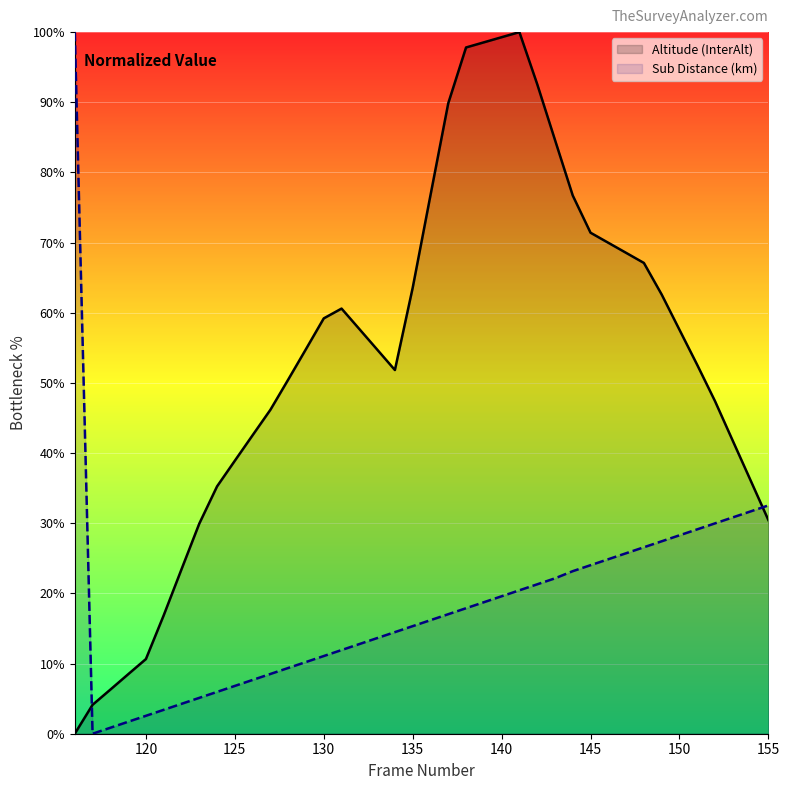

Reading right to left, what are all the values shown in this chart?

Altitude (InterAlt): 30.5	36.1	41.7	47.4	52.6	57.6	62.6	67.1	68.5	70.0	71.4	76.7	84.6	92.6	100.0	99.3	98.5	97.8	89.9	76.7	63.6	51.8	54.8	57.7	60.6	59.2	54.8	50.5	46.2	42.5	38.9	35.3	29.9	23.4	16.9	10.6	8.5	6.3	4.1	0.0
Sub Distance (km): 32.5	31.7	30.8	30.0	29.1	28.3	27.4	26.6	25.7	24.9	24.0	23.2	22.1	21.3	20.4	19.6	18.7	17.9	17.0	16.2	15.3	14.5	13.6	12.8	11.9	11.1	10.2	9.4	8.5	7.7	6.8	6.0	5.1	4.3	3.4	2.6	1.7	0.9	0.0	100.0